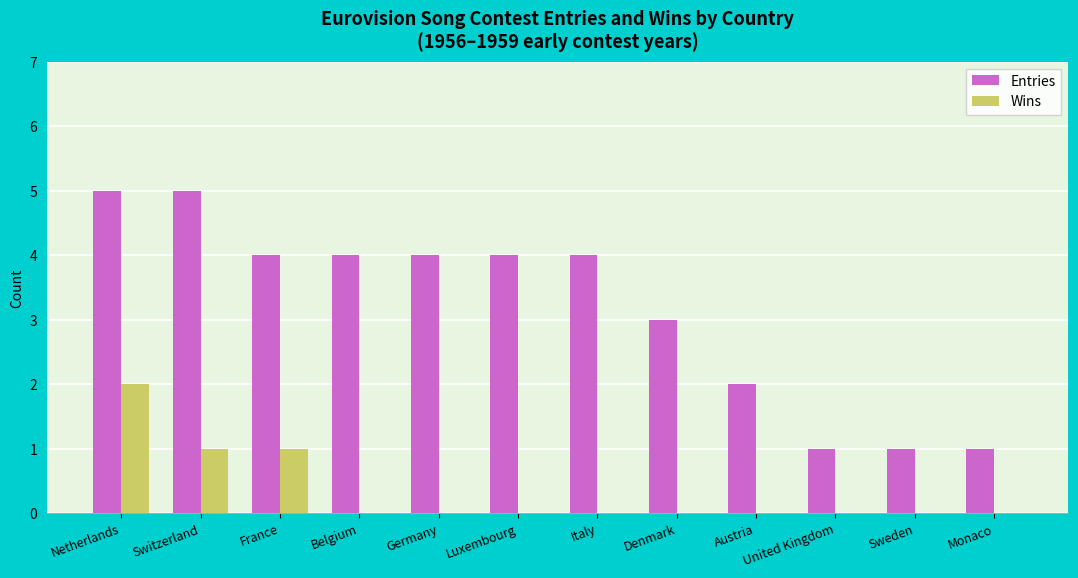

What is the sum of the Entries values at Luxembourg and Austria?

6